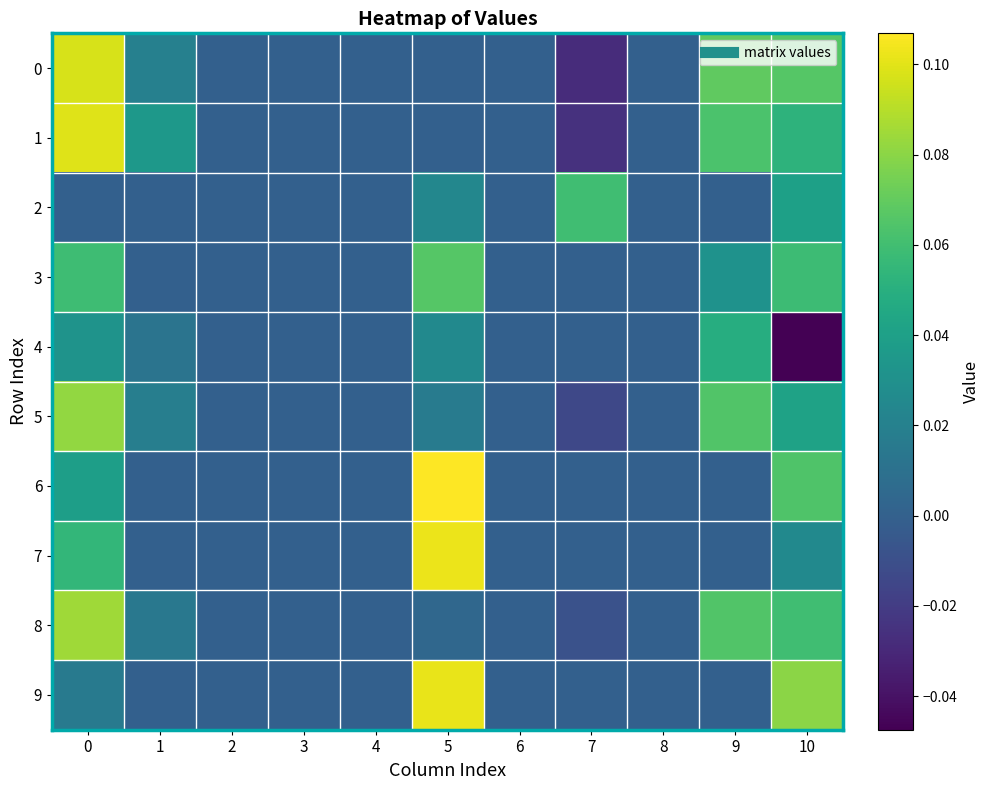

Reading left to right, what are all the values shown in this chart?

0: 0=0.1	1=0.0	2=0.0	3=0.0	4=0.0	5=0.0	6=0.0	7=-0.0	8=0.0	9=0.1	10=0.1
1: 0=0.1	1=0.0	2=0.0	3=0.0	4=0.0	5=0.0	6=0.0	7=-0.0	8=0.0	9=0.1	10=0.1
2: 0=0.0	1=0.0	2=0.0	3=0.0	4=0.0	5=0.0	6=0.0	7=0.1	8=0.0	9=0.0	10=0.0
3: 0=0.1	1=0.0	2=0.0	3=0.0	4=0.0	5=0.1	6=0.0	7=0.0	8=0.0	9=0.0	10=0.1
4: 0=0.0	1=0.0	2=0.0	3=0.0	4=0.0	5=0.0	6=0.0	7=0.0	8=0.0	9=0.0	10=-0.0
5: 0=0.1	1=0.0	2=0.0	3=0.0	4=0.0	5=0.0	6=0.0	7=-0.0	8=0.0	9=0.1	10=0.0
6: 0=0.0	1=0.0	2=0.0	3=0.0	4=0.0	5=0.1	6=0.0	7=0.0	8=0.0	9=0.0	10=0.1
7: 0=0.1	1=0.0	2=0.0	3=0.0	4=0.0	5=0.1	6=0.0	7=0.0	8=0.0	9=0.0	10=0.0
8: 0=0.1	1=0.0	2=0.0	3=0.0	4=0.0	5=0.0	6=0.0	7=-0.0	8=0.0	9=0.1	10=0.1
9: 0=0.0	1=0.0	2=0.0	3=0.0	4=0.0	5=0.1	6=0.0	7=0.0	8=0.0	9=0.0	10=0.1